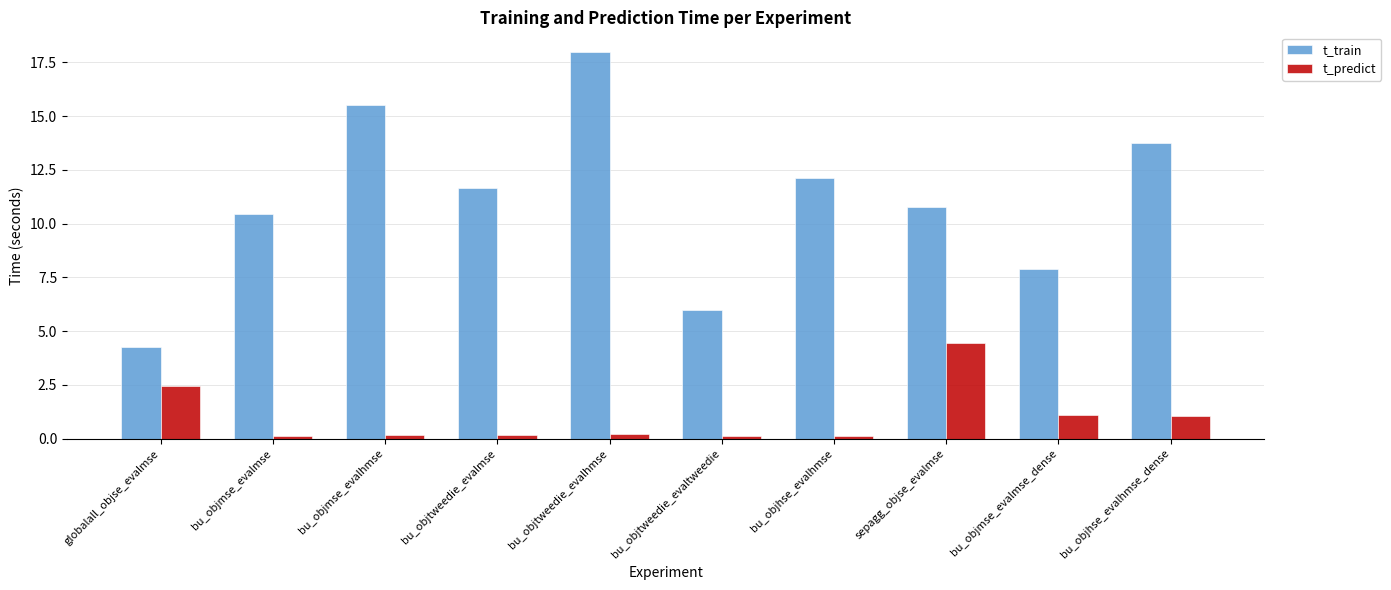

Which series has the largest range (max minus min)?

t_train